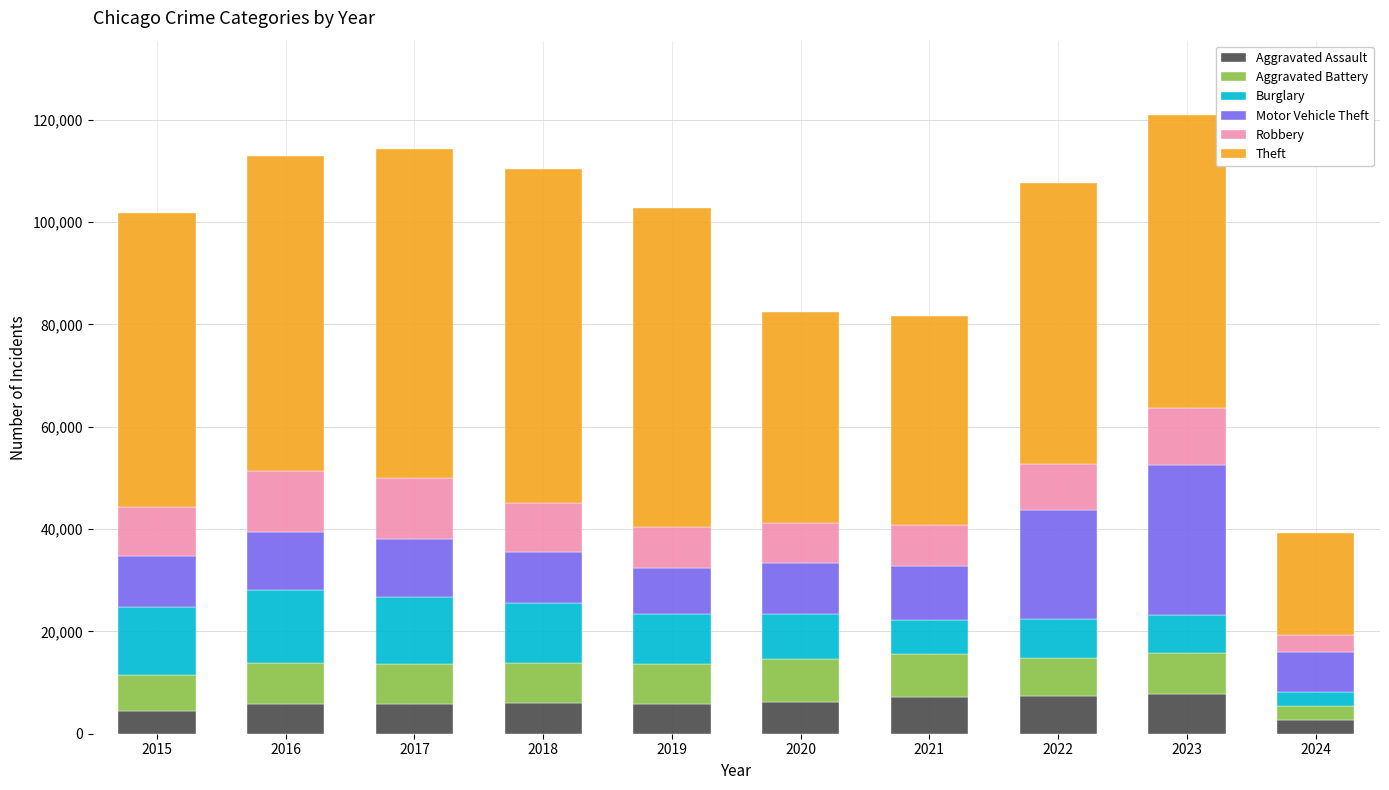

What is the difference between the second highest and second lowest values in the Aggravated Assault series?

2800